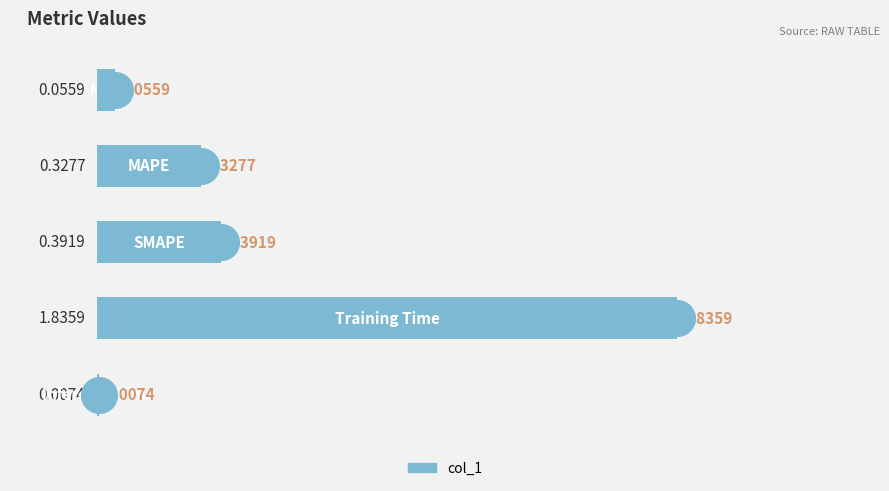

What is the change in value from 0.0 to 1.5?

-0.3